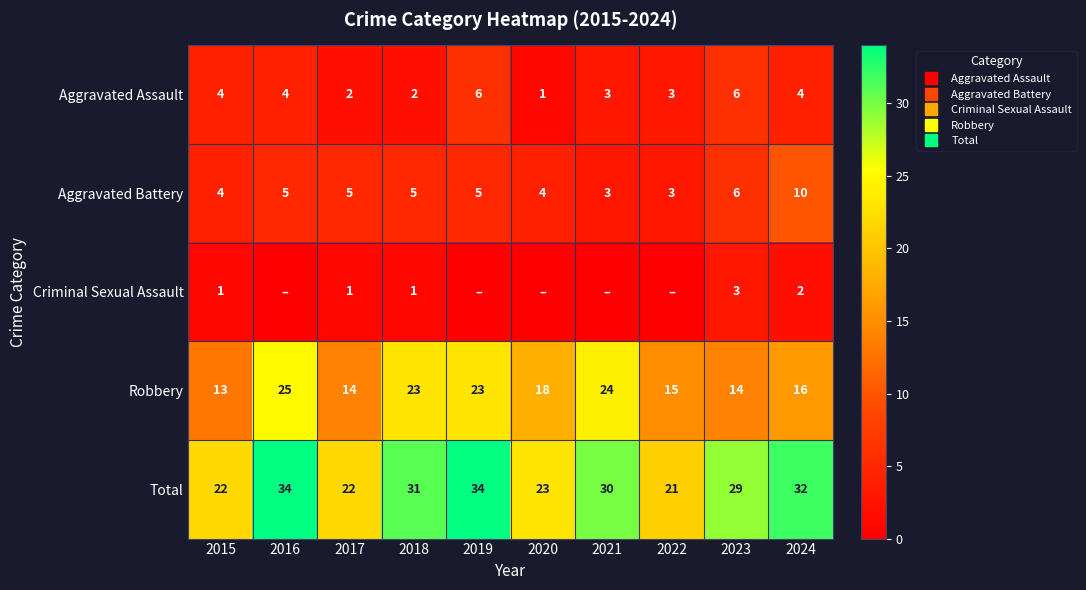

Which series has the widest spread of values?

Total